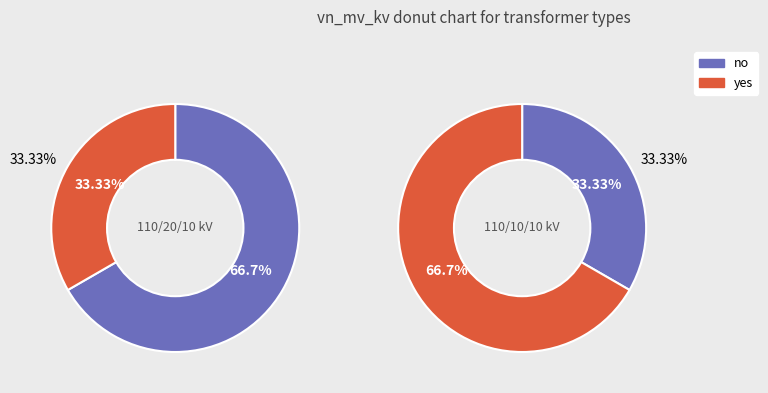

How many slices are in this pie chart?

2